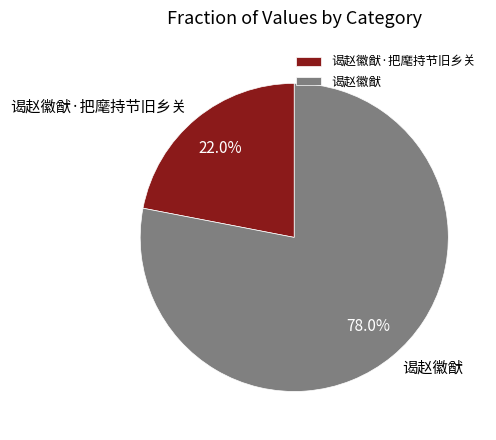

To the nearest percent, what is the difference between the largest and smallest slice percentages?

56%